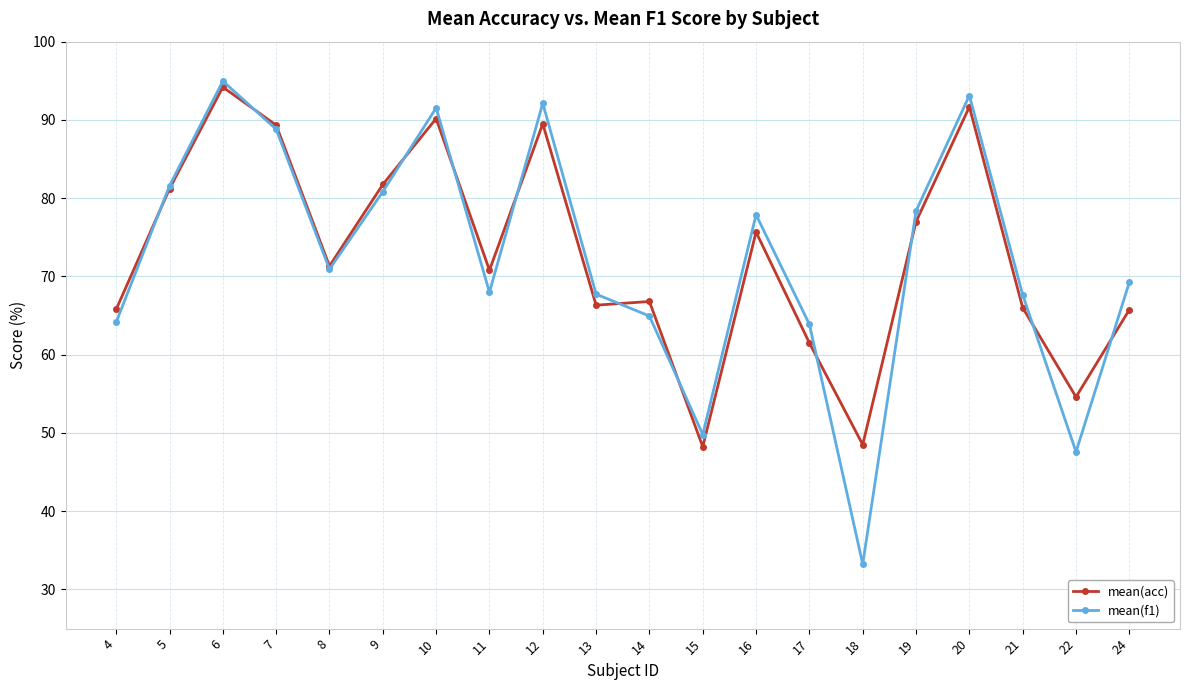

Is the value of mean(acc) at 21 greater than the value of mean(f1) at 13?

No